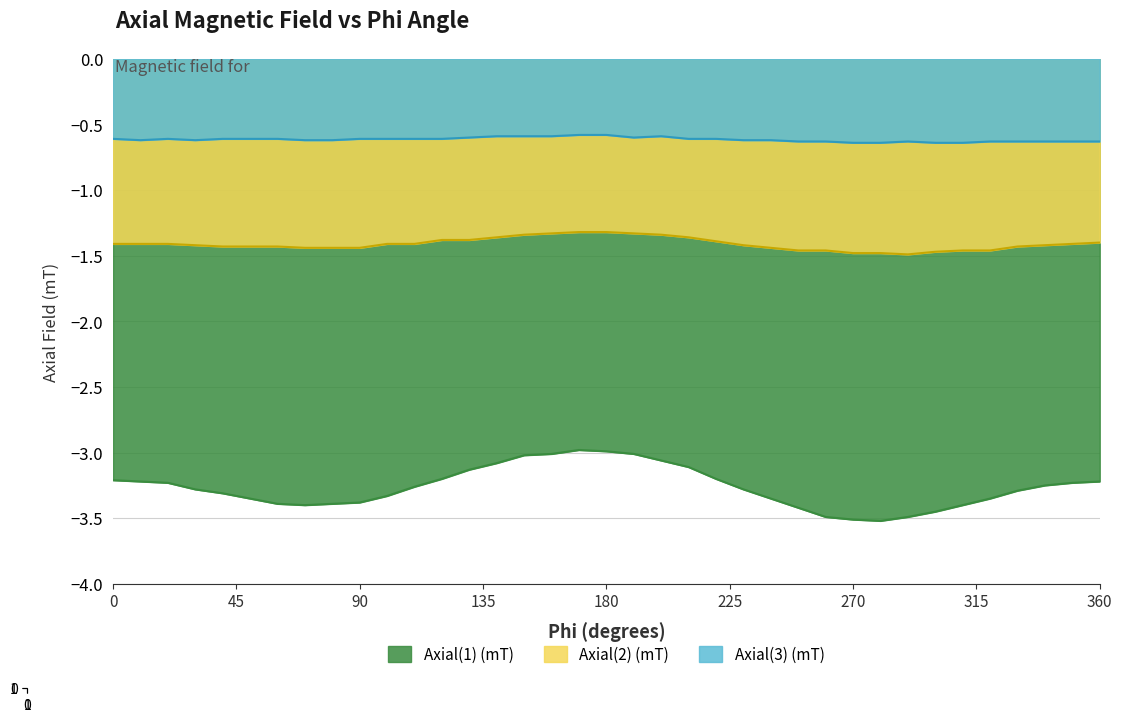

Which series changed the most between 10 and 30?

Axial(1) (mT)